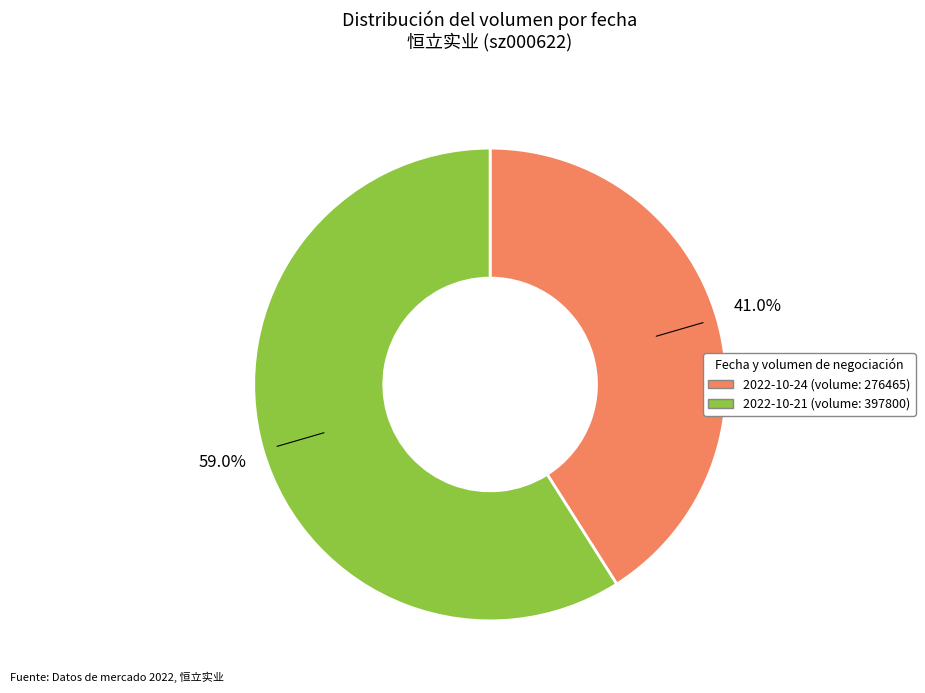

Which slice represents more than half of the pie?

2022-10-21 (volume: 397800)